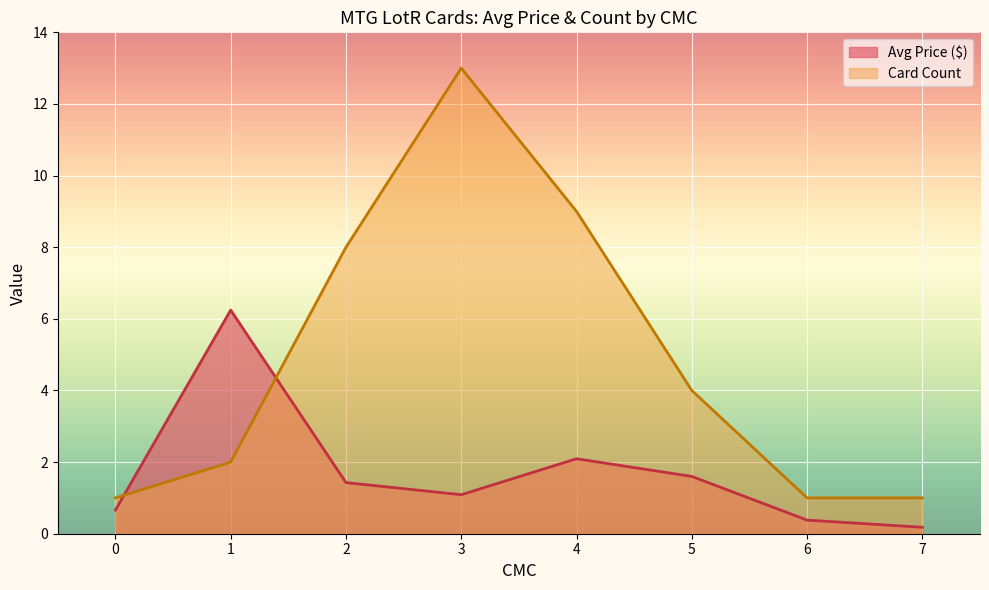

What value does the Avg Price ($) series have at 0?

0.7